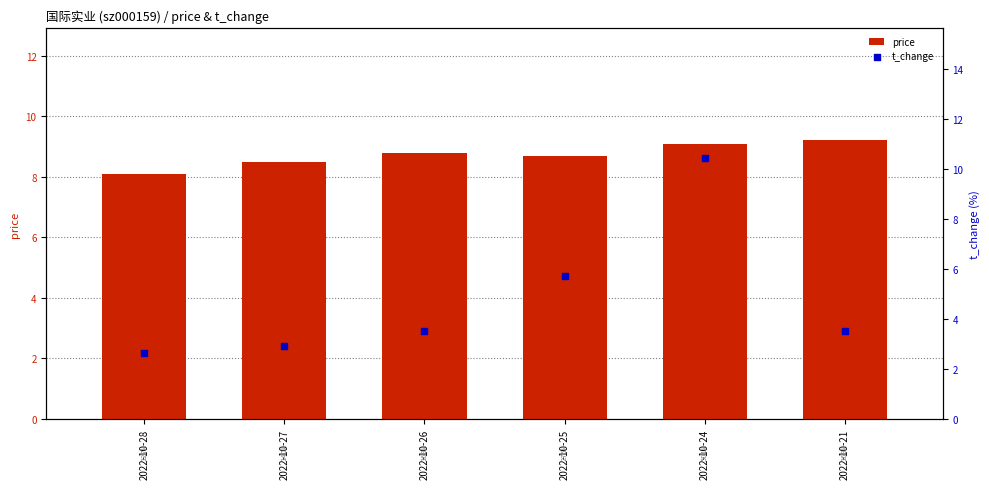

Which series contains the highest Y value?

t_change